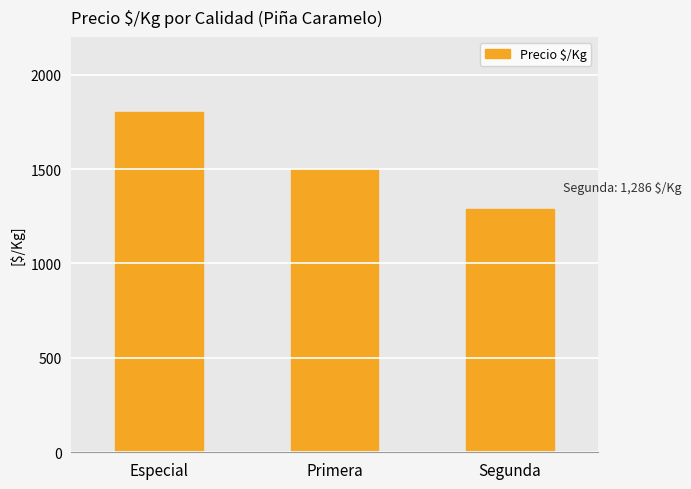

List the labels in order of value, smallest first.

Segunda, Primera, Especial